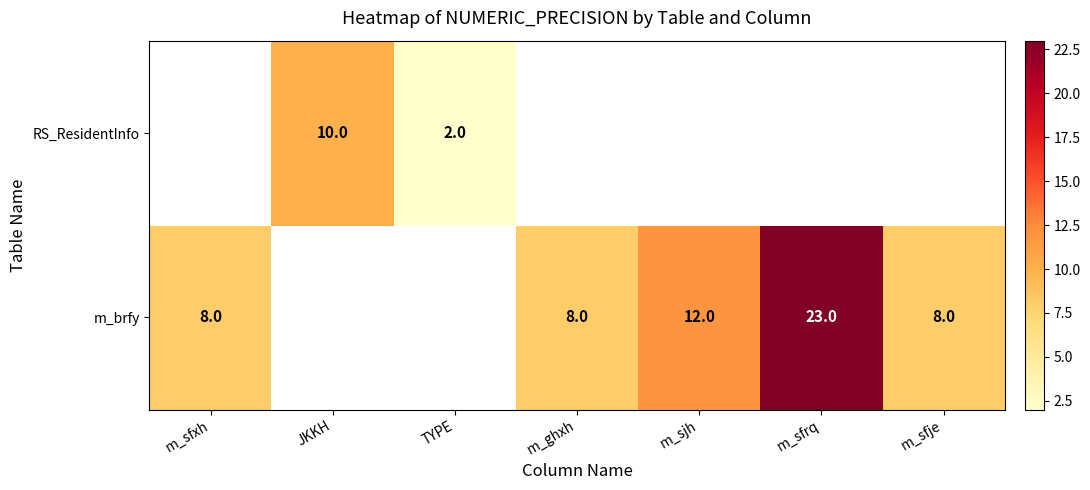

What is the greatest value displayed?

23.0